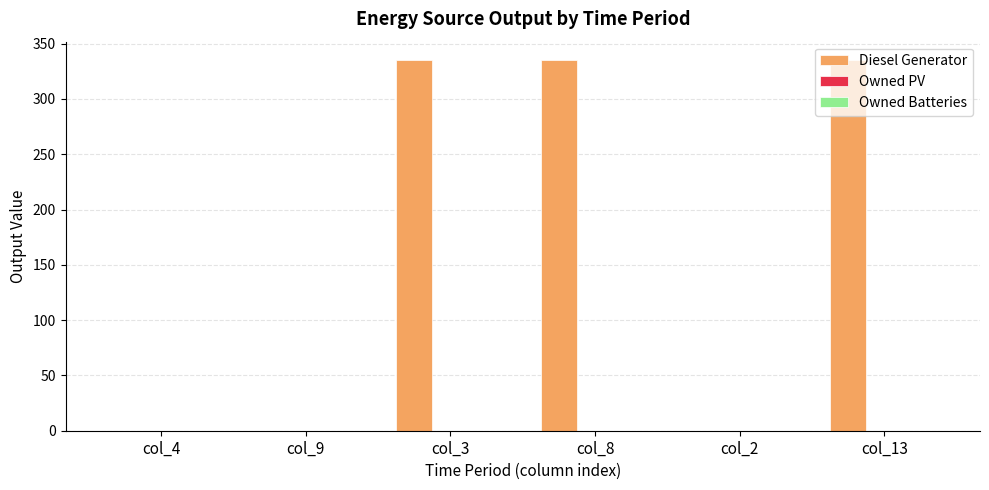

What is the sum of all values?

1005.0